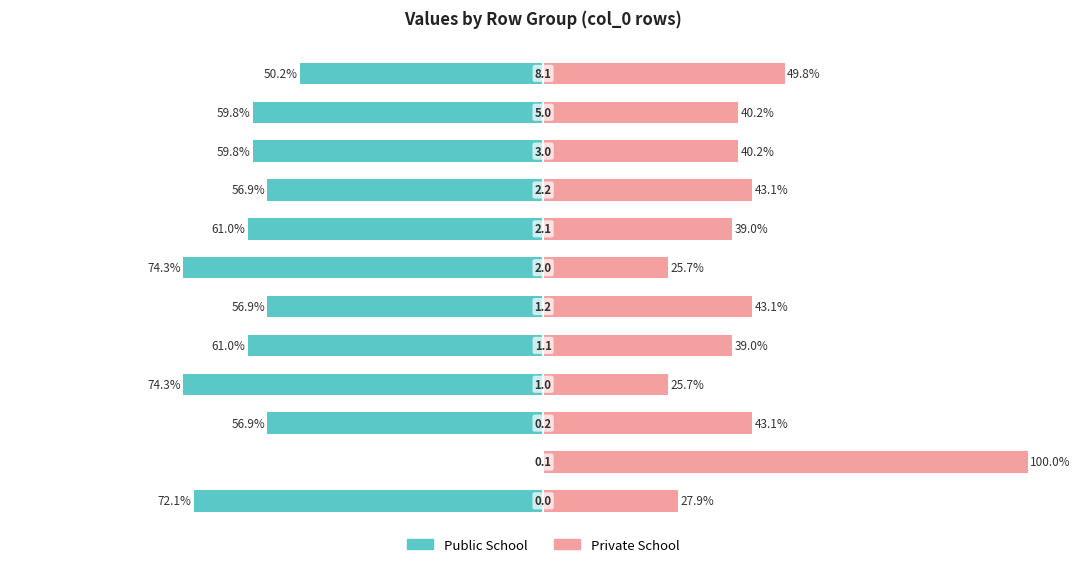

What is the maximum value shown in the chart?

100.0